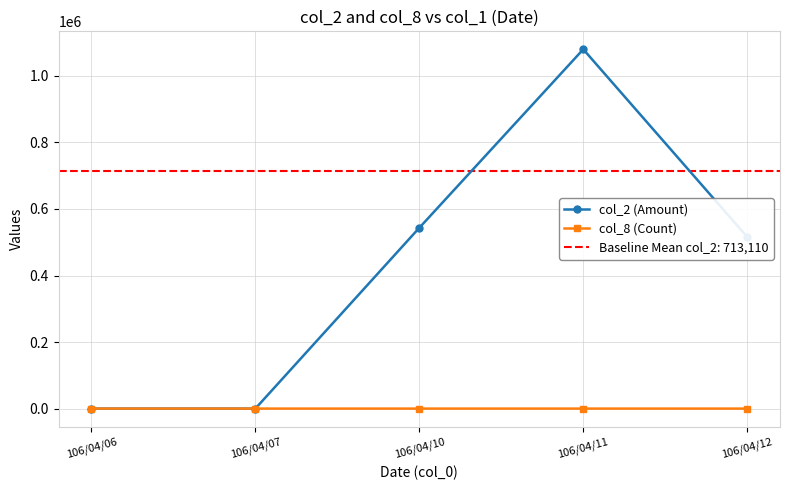

True or false: col_2 (Amount) and col_8 (Count) intersect in this chart.

False